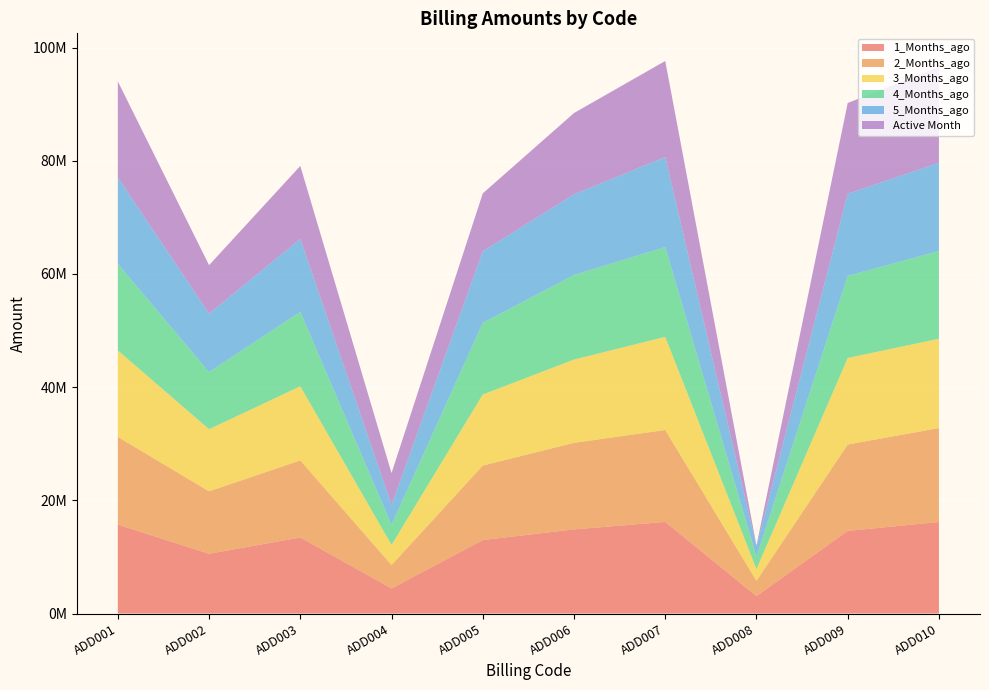

Reading right to left, list all the values displayed in this chart.

1_Months_ago: ADD010=16174300.0	ADD009=14601059.2	ADD008=3073776.1	ADD007=16187654.5	ADD006=14866465.1	ADD005=12978690.0	ADD004=4430351.8	ADD003=13440567.8	ADD002=10555920.2	ADD001=15707396.6
2_Months_ago: ADD010=16598247.6	ADD009=15261667.1	ADD008=2694682.6	ADD007=16243440.1	ADD006=15291937.4	ADD005=13165868.4	ADD004=4135122.5	ADD003=13615820.5	ADD002=11029956.1	ADD001=15499580.9
3_Months_ago: ADD010=15773299.5	ADD009=15297463.7	ADD008=2091765.1	ADD007=16459007.2	ADD006=14720328.6	ADD005=12552883.1	ADD004=3554346.9	ADD003=13097880.7	ADD002=10984117.3	ADD001=15282609.7
4_Months_ago: ADD010=15511303.8	ADD009=14495156.2	ADD008=2179538.8	ADD007=15862616.3	ADD006=14938618.1	ADD005=12664120.4	ADD004=3540169.3	ADD003=13151785.1	ADD002=10100236.5	ADD001=15284706.1
5_Months_ago: ADD010=15596721.5	ADD009=14509147.5	ADD008=1817172.1	ADD007=15906987.2	ADD006=14266738.1	ADD005=12646023.0	ADD004=3535366.4	ADD003=12890960.8	ADD002=10322016.4	ADD001=15295001.2
Active Month: ADD010=16907267.8	ADD009=16048016.8	ADD008=172383.6	ADD007=16978223.1	ADD006=14354613.1	ADD005=10229681.9	ADD004=5617350.7	ADD003=12893958.9	ADD002=8561028.3	ADD001=16959063.9